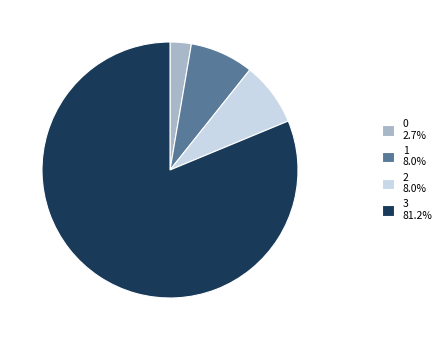

Is there any slice that represents more than half of the pie?

Yes